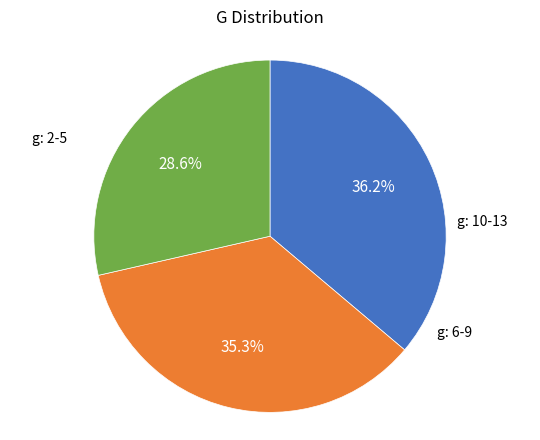

Does any single category account for the majority?

No